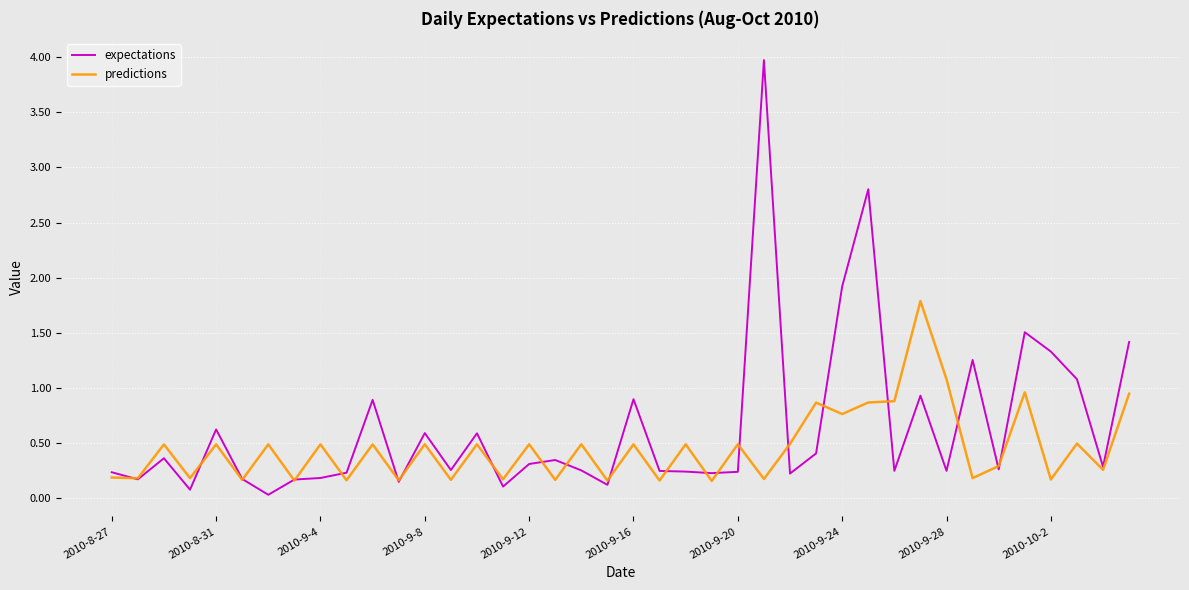

Which series has the widest spread of values?

expectations